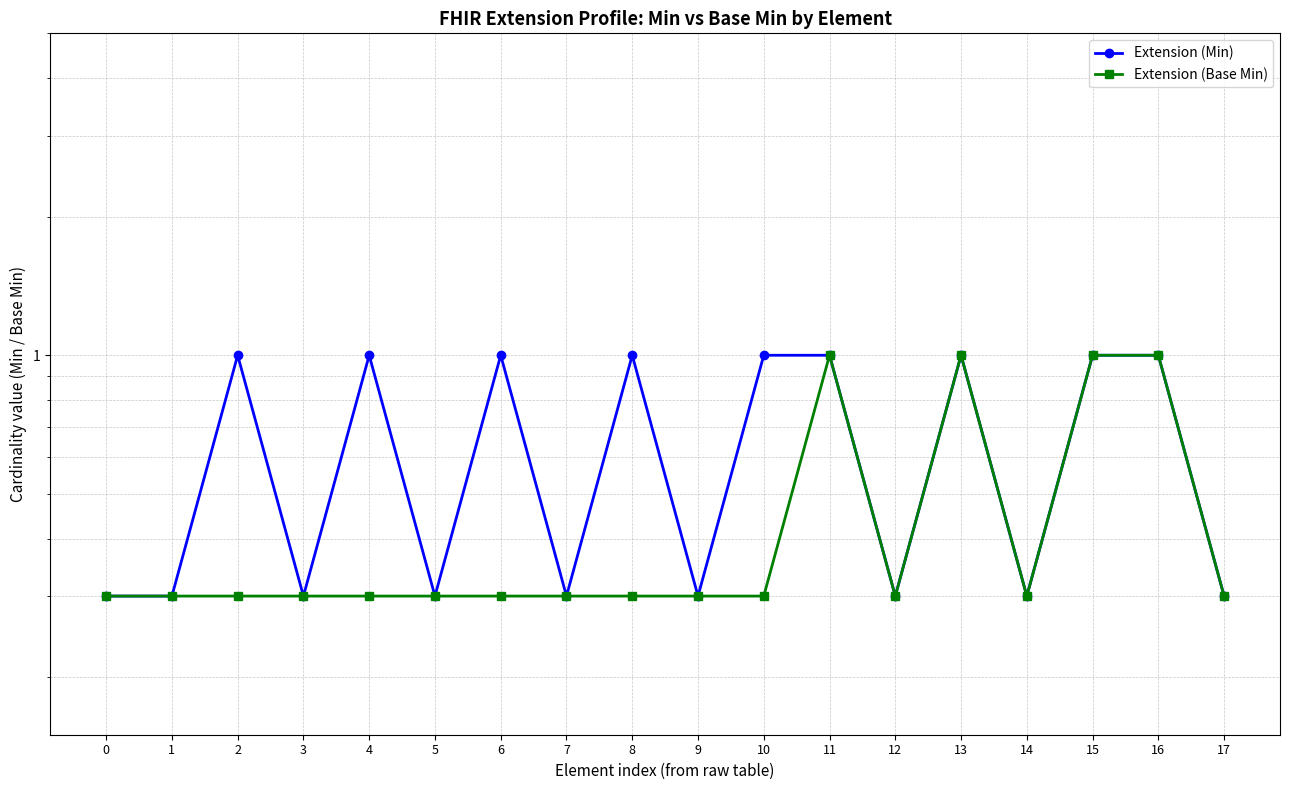

How many interior local valleys does the Extension (Base Min) series have?

2